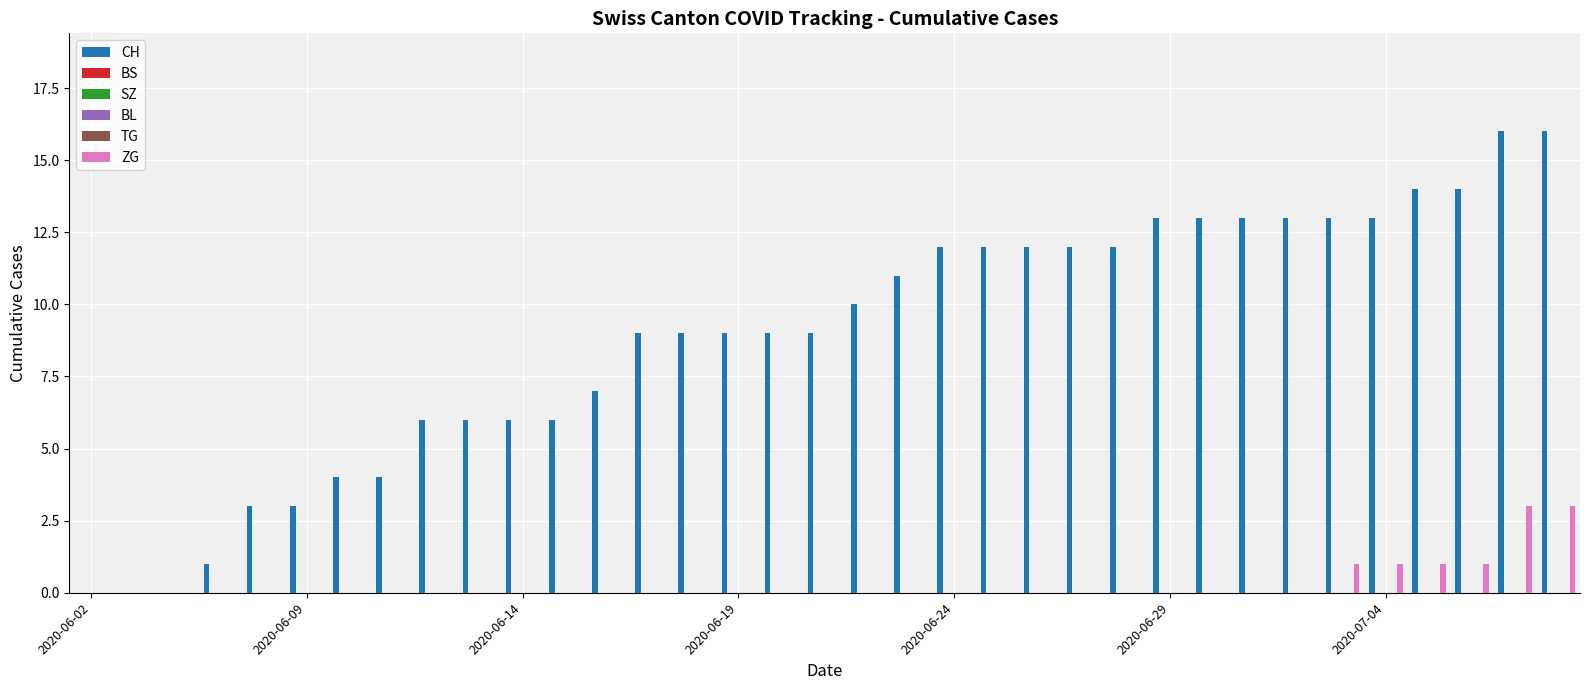

What is the sum of all ZG values?

10